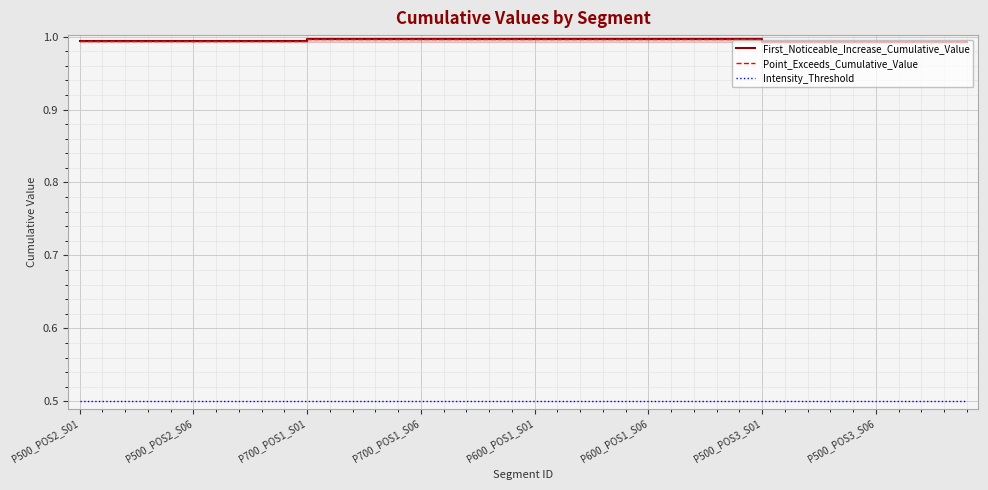

True or false: First_Noticeable_Increase_Cumulative_Value has a value of 1.0 at 34.

True